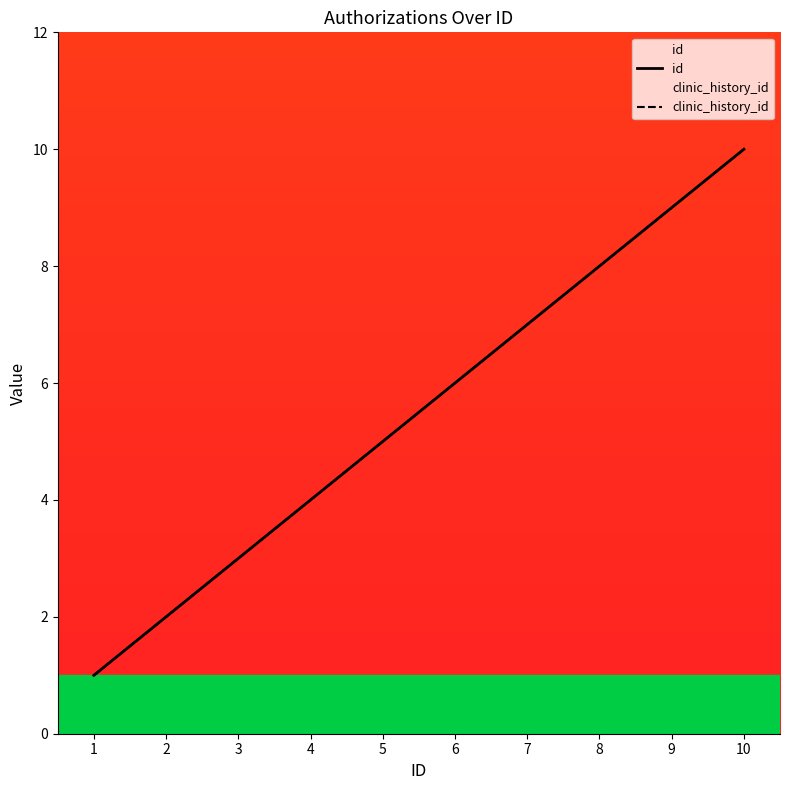

How many id values are between 3 and 8?

6